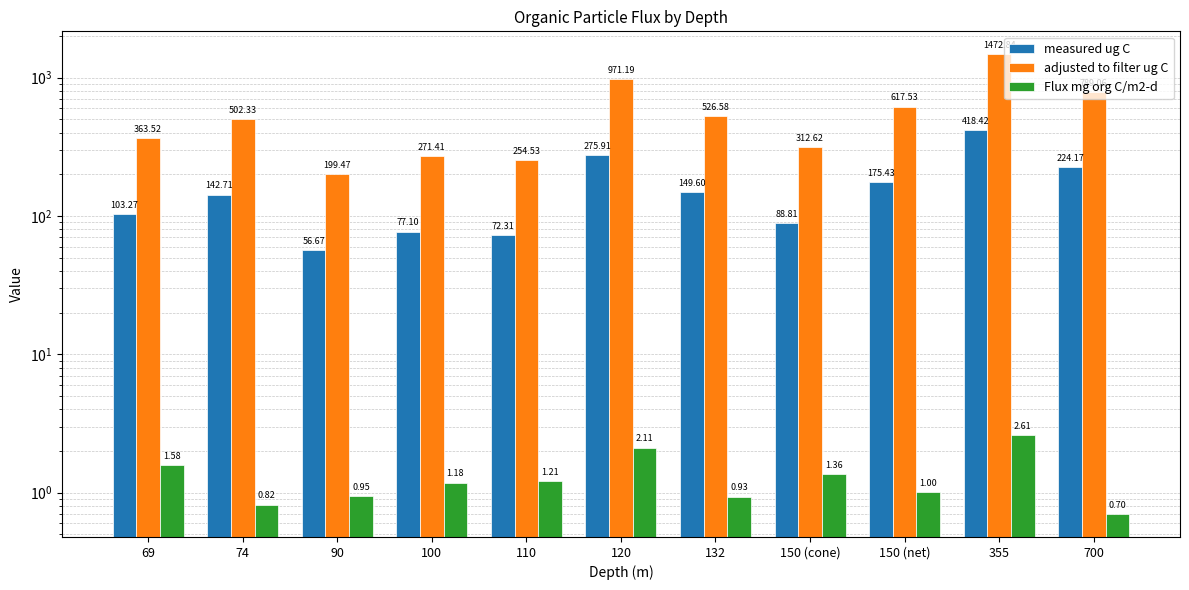

Which category has the highest value in the measured ug C series?

355